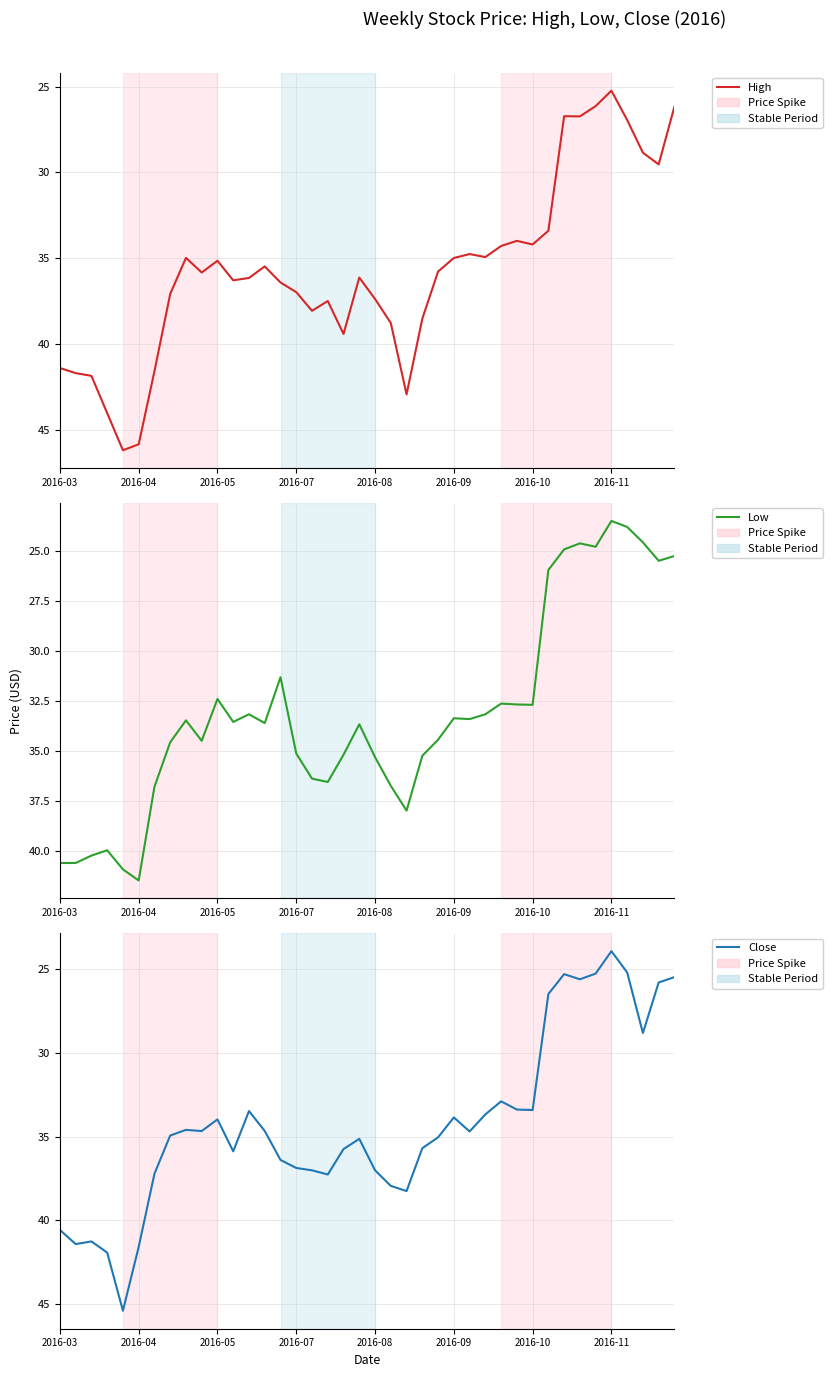

What is the sum of all High values?

1428.4